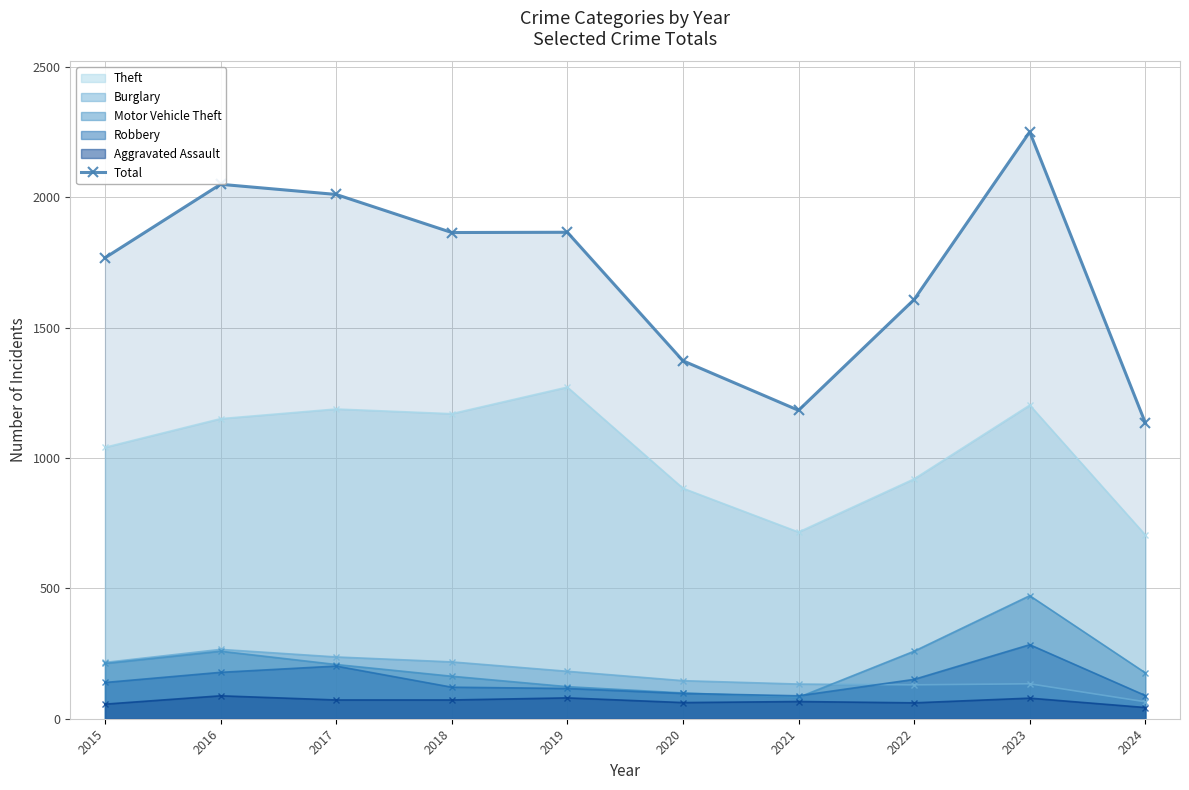

How many lines are shown in the chart?

6